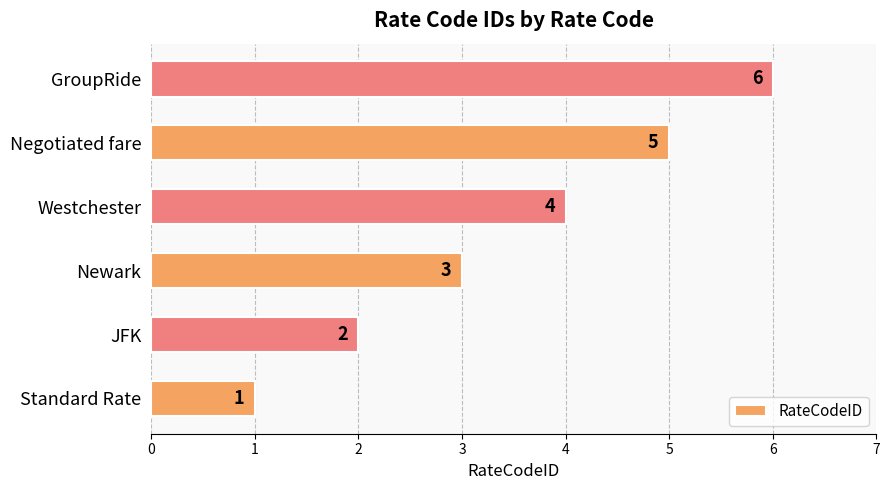

Which category has the highest value across all series?

GroupRide